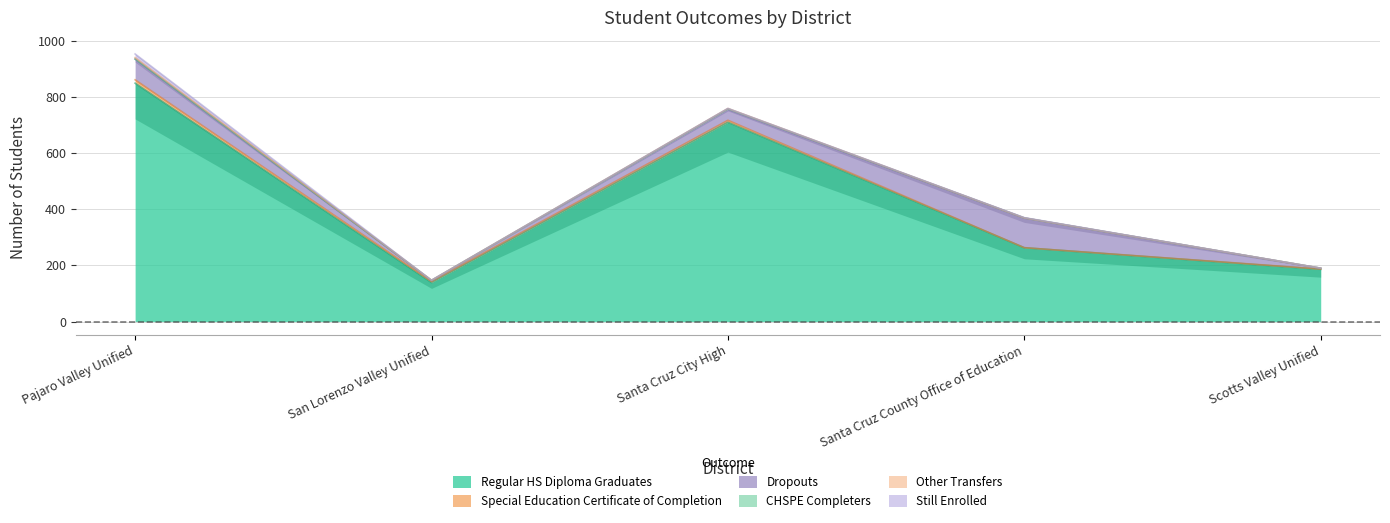

How many lines are shown in the chart?

6